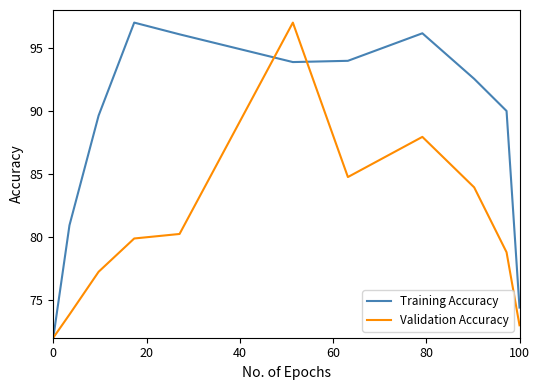

What is the lowest value of the Training Accuracy series?

72.0